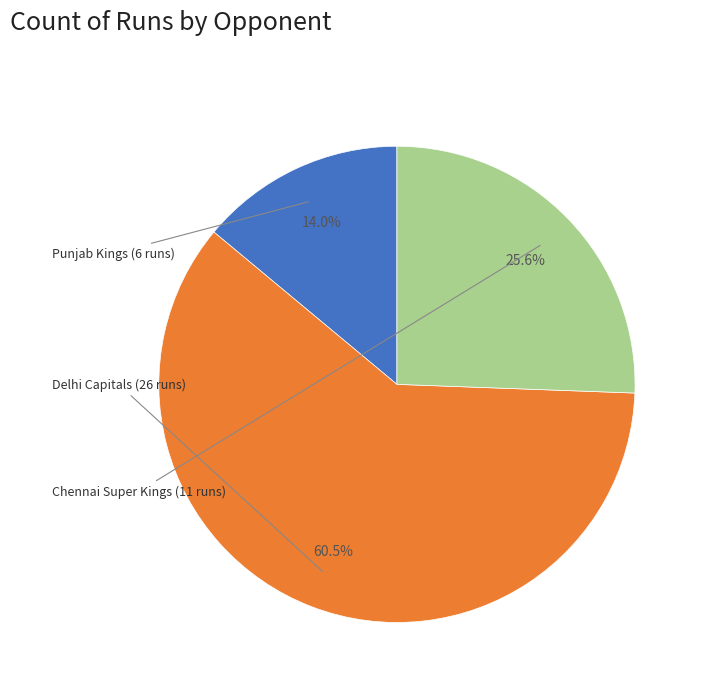

Does any single category account for the majority?

Yes